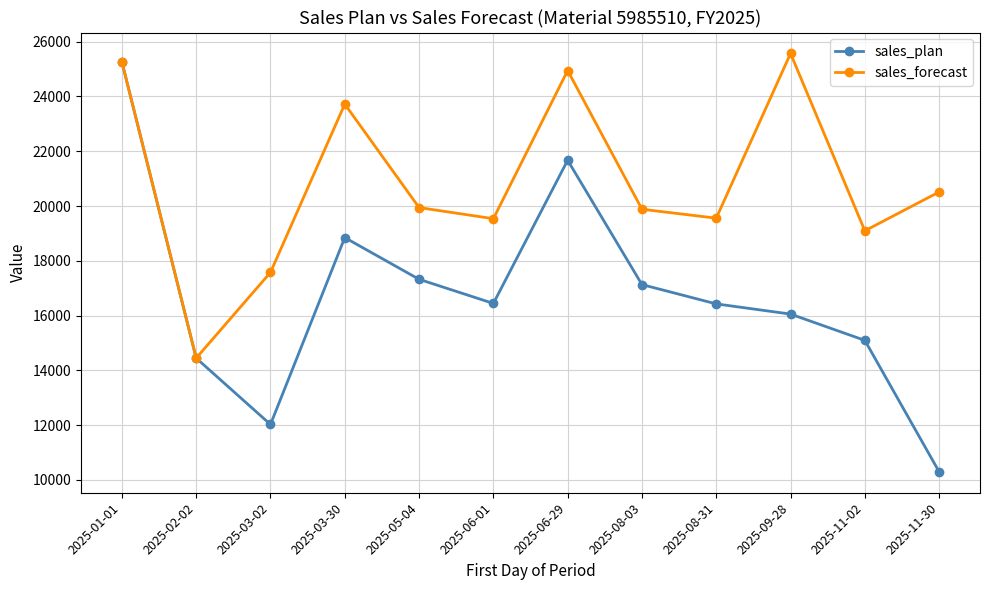

What is the minimum value shown in the chart?

10297